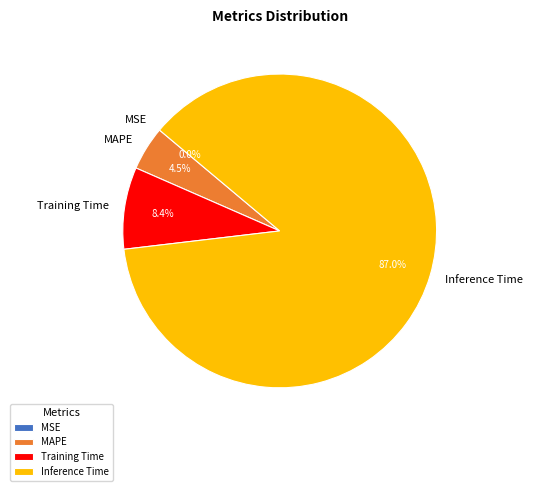

What percentage is NOT represented by MAPE?

95.5%